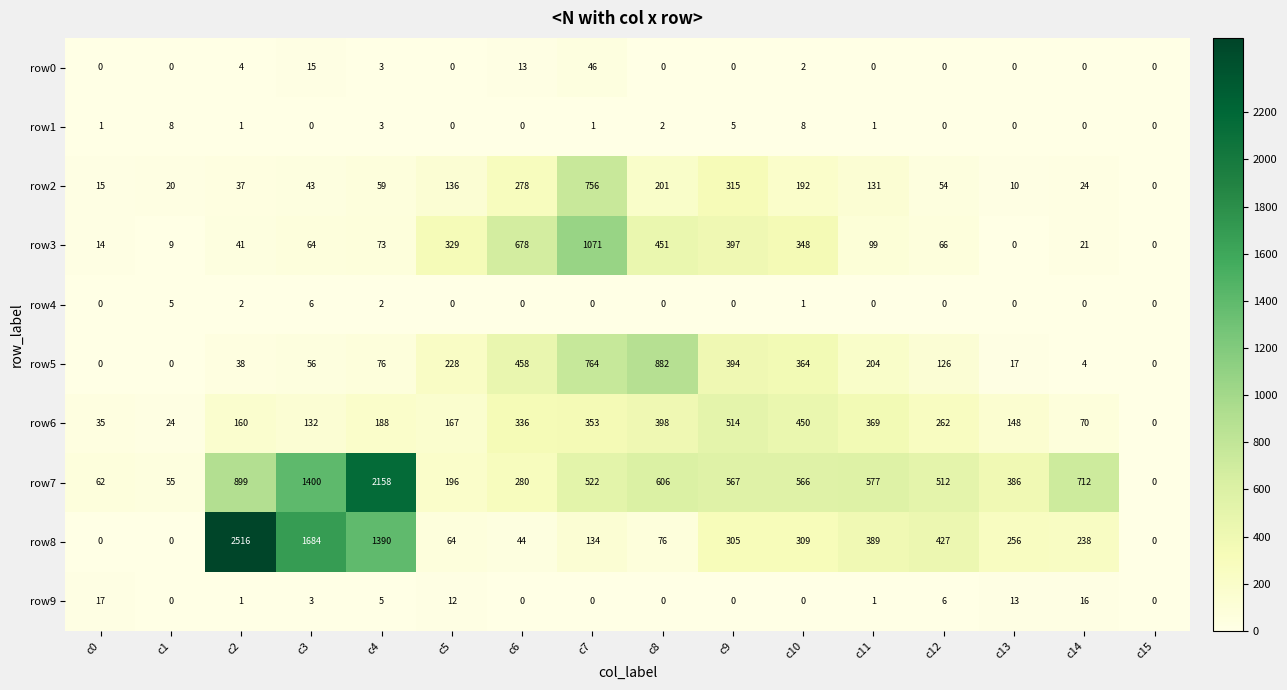

At which category does the chart reach its peak across all series?

c2